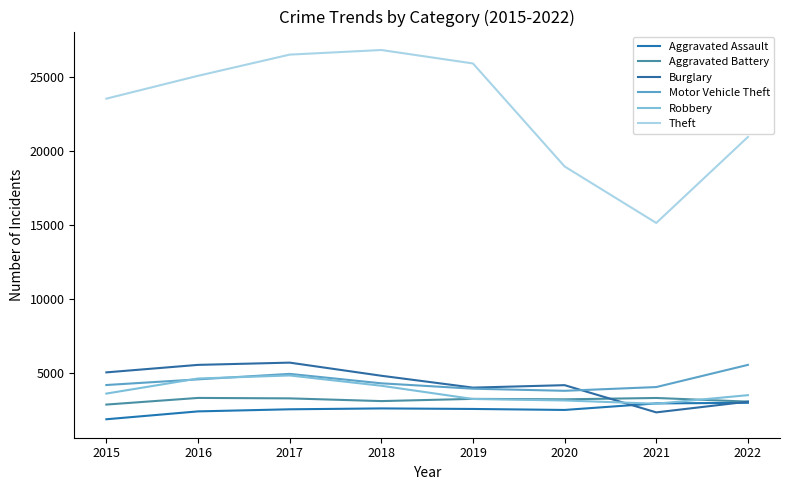

Is this an area chart (filled region under the line)?

No